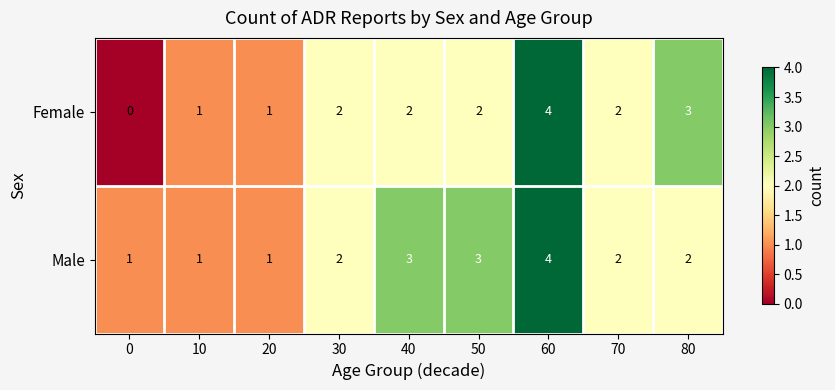

What is the sum of all Male values?

19